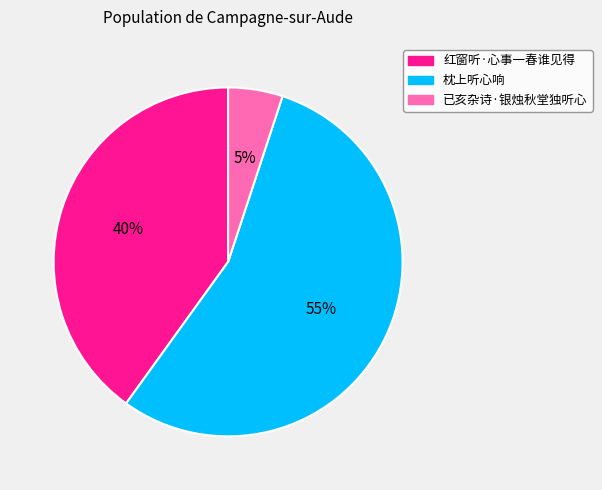

Which category has the smallest portion of the pie?

已亥杂诗·银烛秋堂独听心